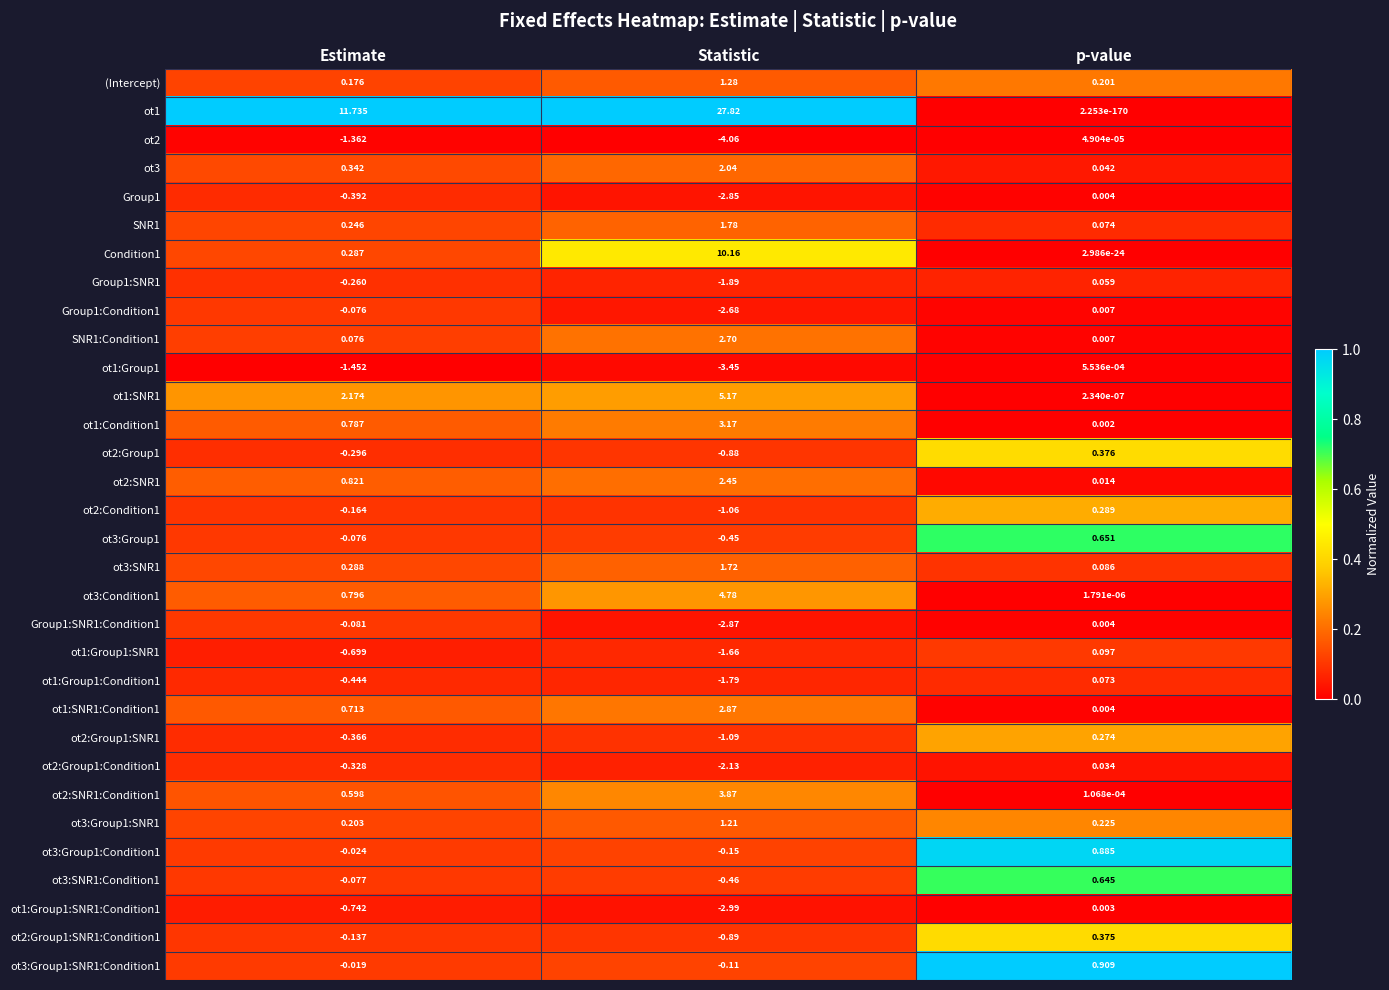

Which series has the largest range (max minus min)?

ot1